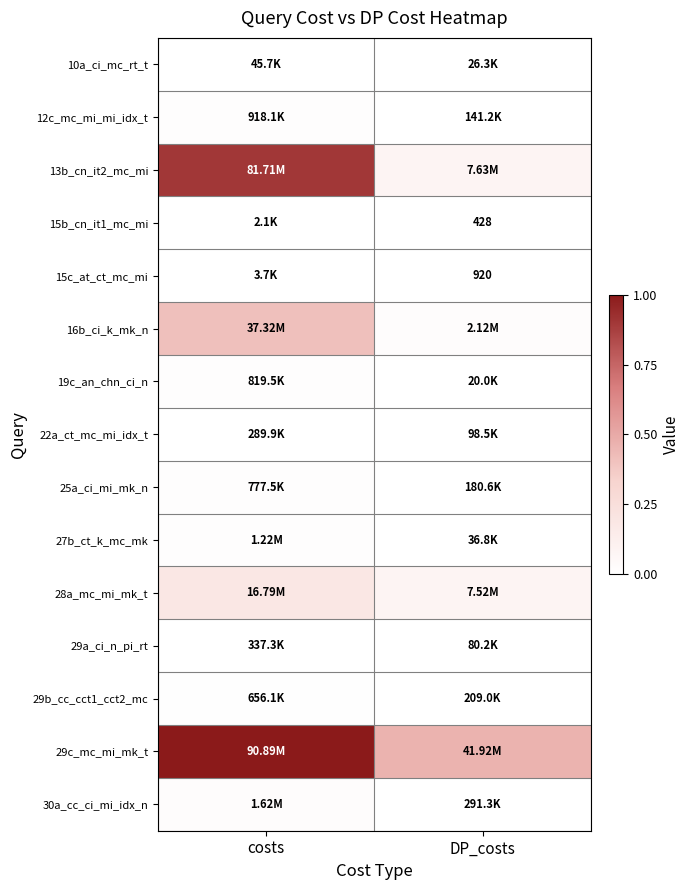

Which label corresponds to the largest value in the chart?

costs